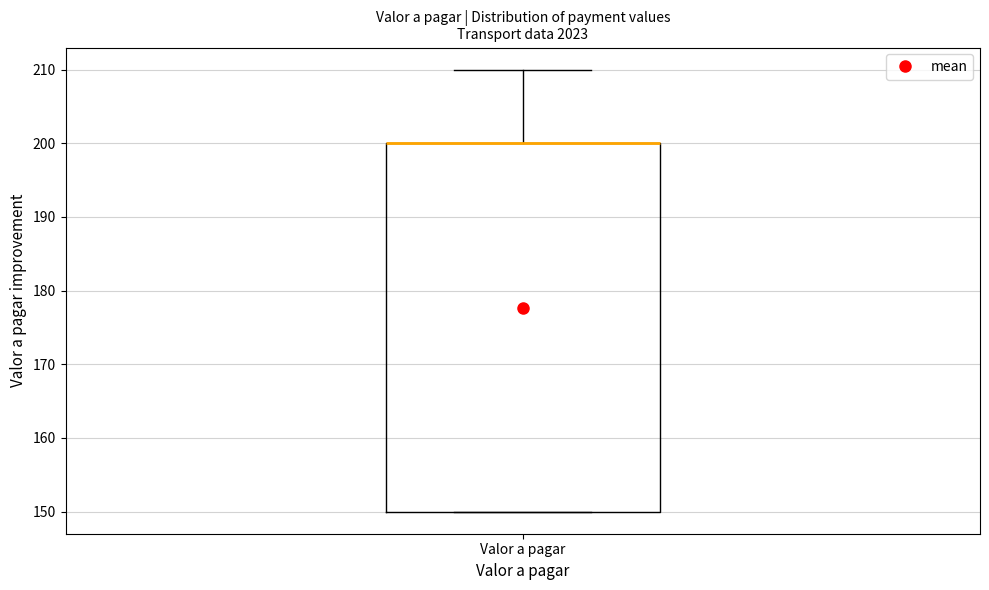

Read this box plot against the y-axis: the position of the median line, the range covered by the box, and the ends of both whiskers. The values are not printed on the chart, so give them approximately, as read against the axis.

median 200 (drawn on the box's upper edge), box 150 to 200, whiskers 150 to 210